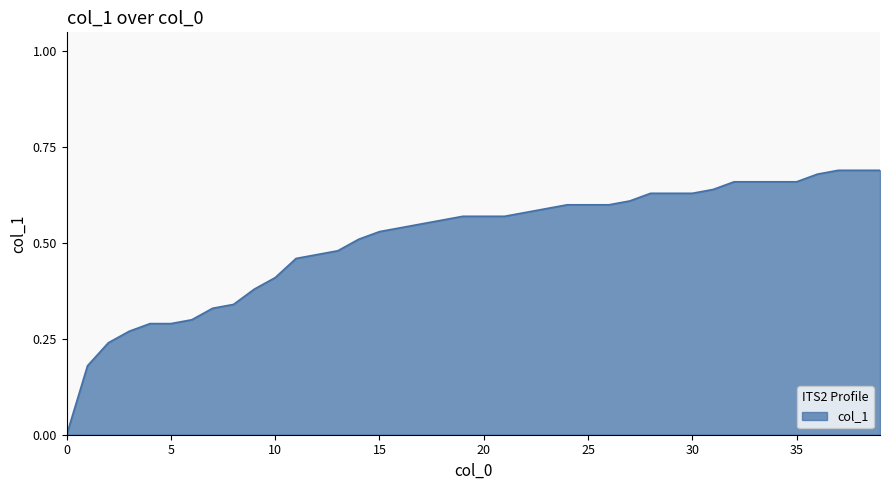

List the labels in order of value, largest first.

37, 38, 39, 36, 32, 33, 34, 35, 31, 28, 29, 30, 27, 24, 25, 26, 23, 22, 19, 20, 21, 18, 17, 16, 15, 14, 13, 12, 11, 10, 9, 8, 7, 6, 4, 5, 3, 2, 1, 0